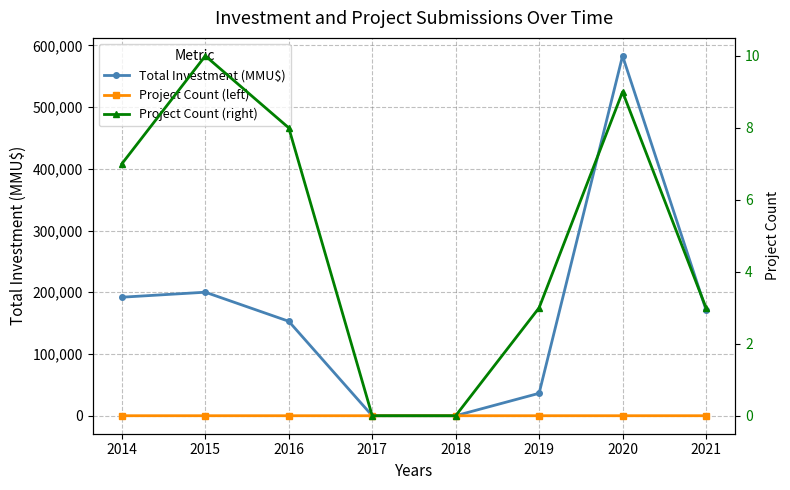

Where is the first local maximum for Total Investment (MMU$)?

2015